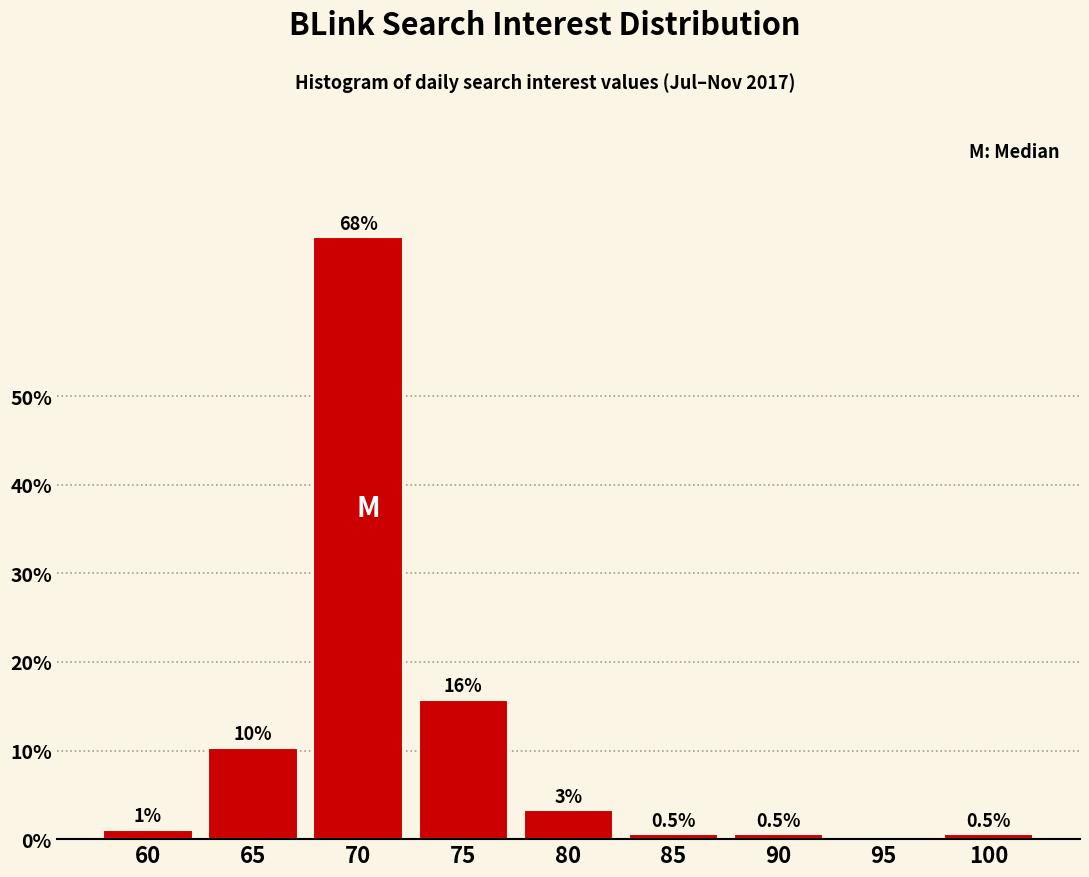

The value at 95 is -37.6. True or false?

False